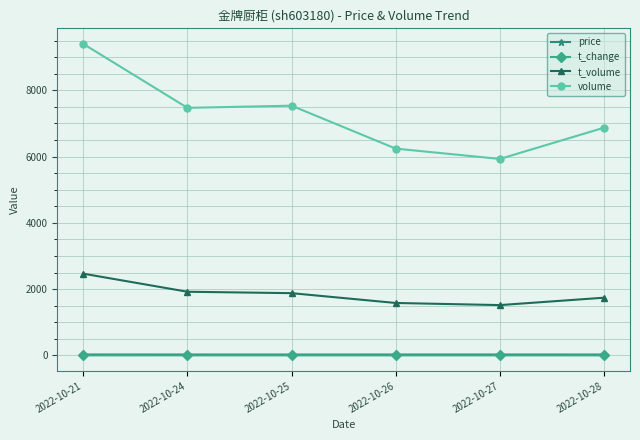

True or false: price has more than 0 interior local peaks.

True